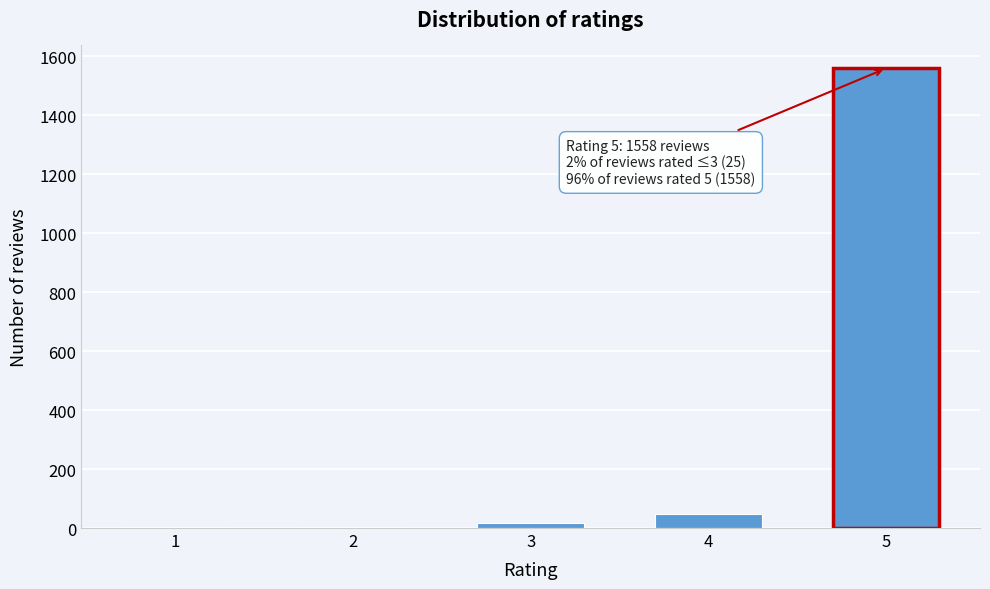

What is the sum of all values?

1630